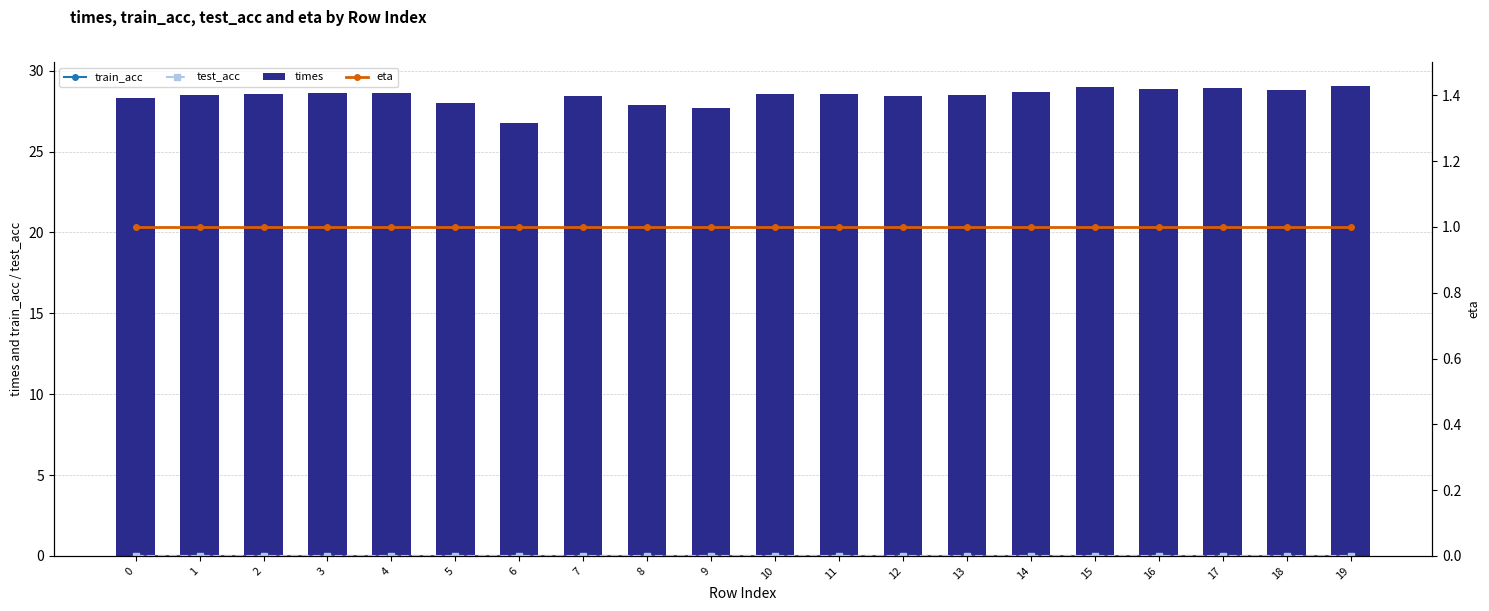

Does the chart contain any negative values?

No